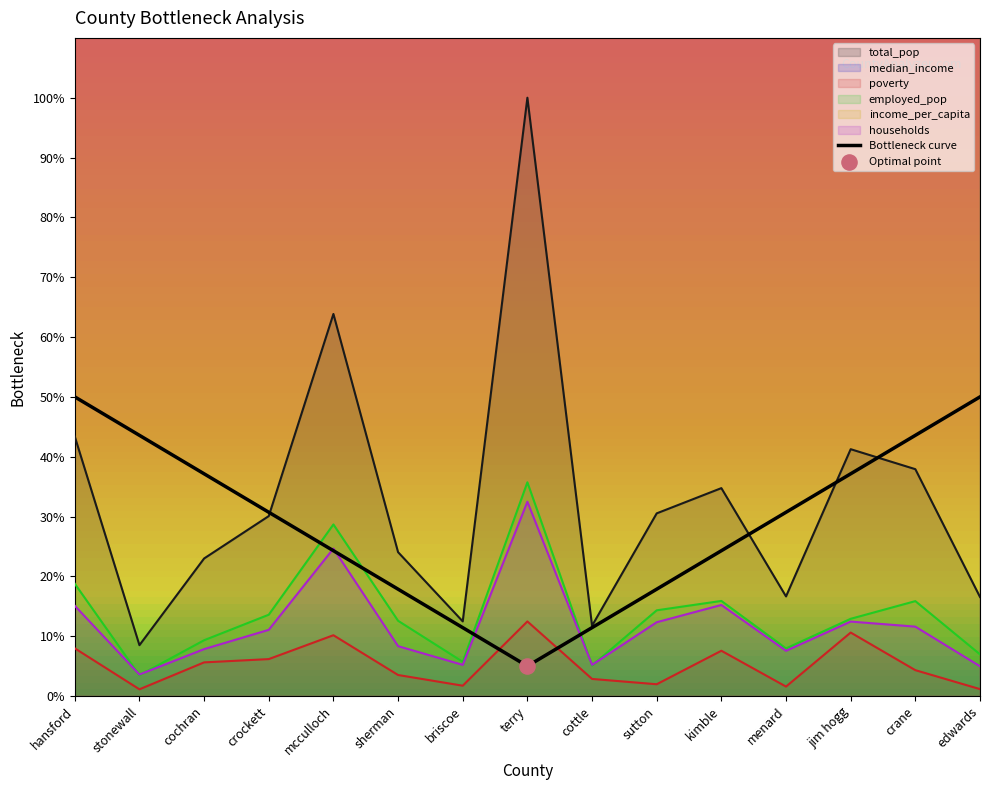

At how many categories does at least one series exceed 42141?

9